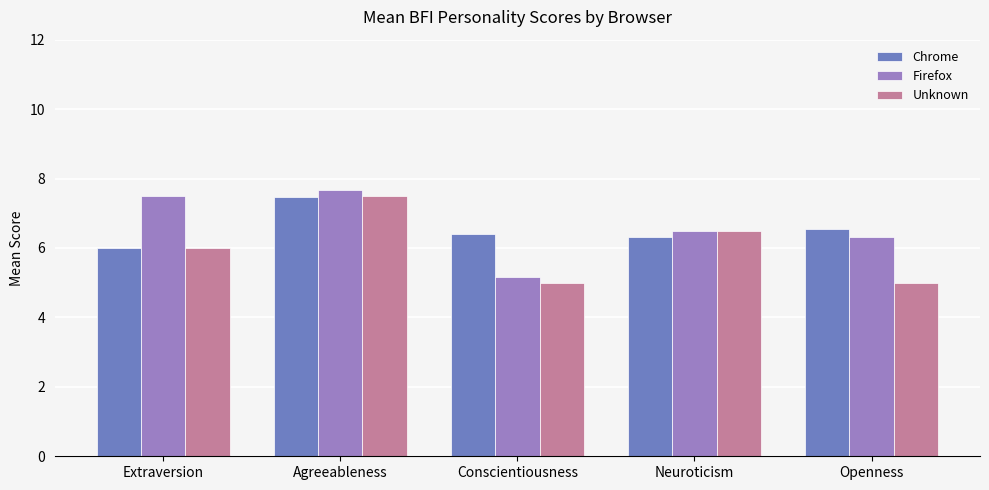

Reading left to right, what are all the values shown in this chart?

Chrome: Extraversion=6.0	Agreeableness=7.5	Conscientiousness=6.4	Neuroticism=6.3	Openness=6.6
Firefox: Extraversion=7.5	Agreeableness=7.7	Conscientiousness=5.2	Neuroticism=6.5	Openness=6.3
Unknown: Extraversion=6.0	Agreeableness=7.5	Conscientiousness=5.0	Neuroticism=6.5	Openness=5.0